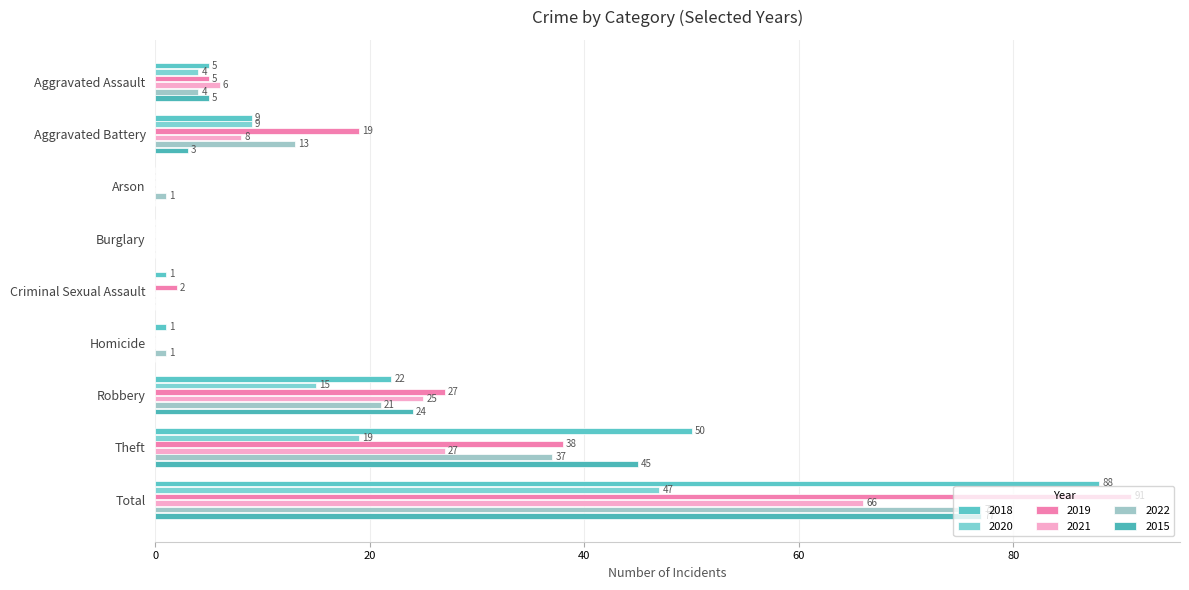

Reading left to right, list all the values displayed in this chart.

2018: Aggravated Assault=5	Aggravated Battery=9	Arson=0	Burglary=0	Criminal Sexual Assault=1	Homicide=1	Robbery=22	Theft=50	Total=88
2020: Aggravated Assault=4	Aggravated Battery=9	Arson=0	Burglary=0	Criminal Sexual Assault=0	Homicide=0	Robbery=15	Theft=19	Total=47
2019: Aggravated Assault=5	Aggravated Battery=19	Arson=0	Burglary=0	Criminal Sexual Assault=2	Homicide=0	Robbery=27	Theft=38	Total=91
2021: Aggravated Assault=6	Aggravated Battery=8	Arson=0	Burglary=0	Criminal Sexual Assault=0	Homicide=0	Robbery=25	Theft=27	Total=66
2022: Aggravated Assault=4	Aggravated Battery=13	Arson=1	Burglary=0	Criminal Sexual Assault=0	Homicide=1	Robbery=21	Theft=37	Total=77
2015: Aggravated Assault=5	Aggravated Battery=3	Arson=0	Burglary=0	Criminal Sexual Assault=0	Homicide=0	Robbery=24	Theft=45	Total=77